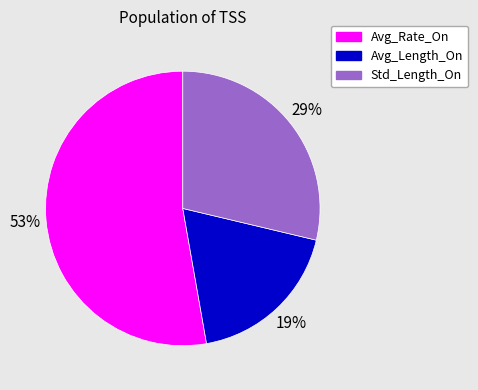

Is there any slice that represents more than half of the pie?

Yes